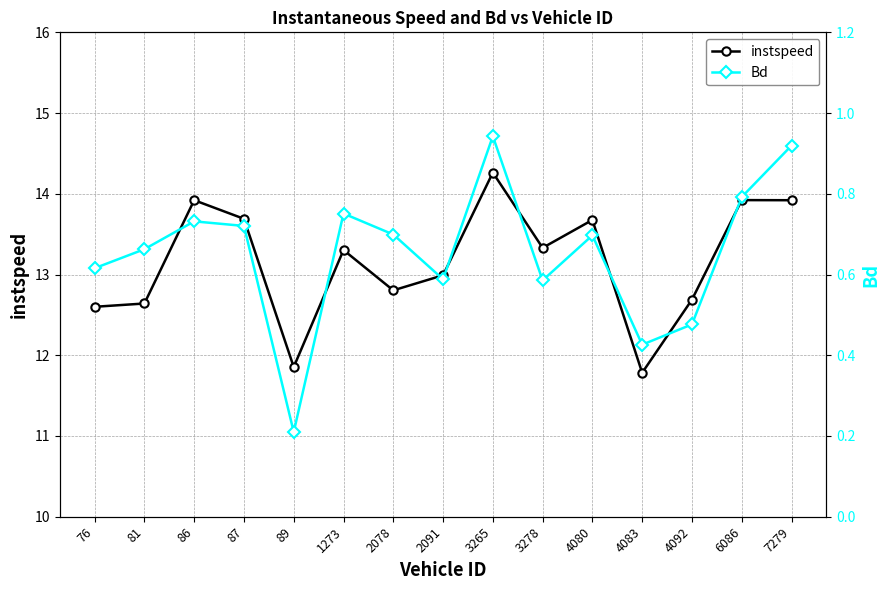

What is the lowest value of the instspeed series?

11.8